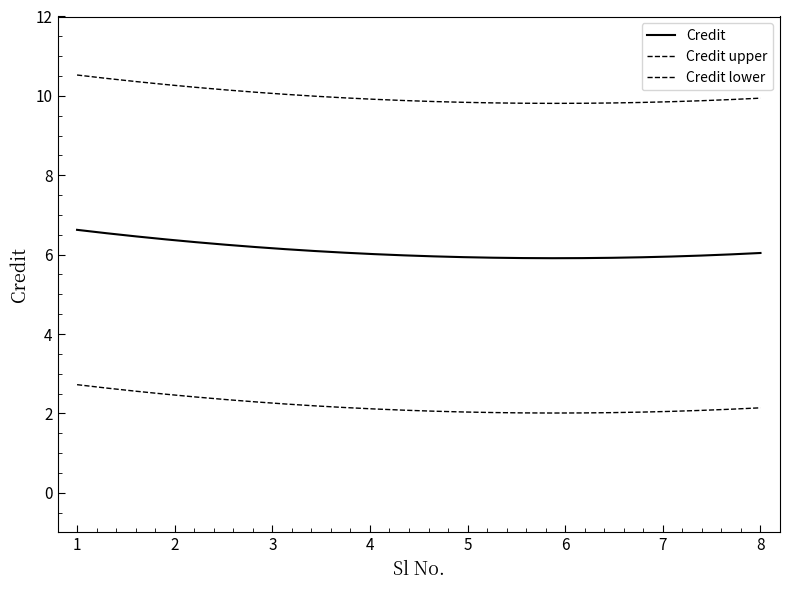

Count the number of categories in the chart.

300